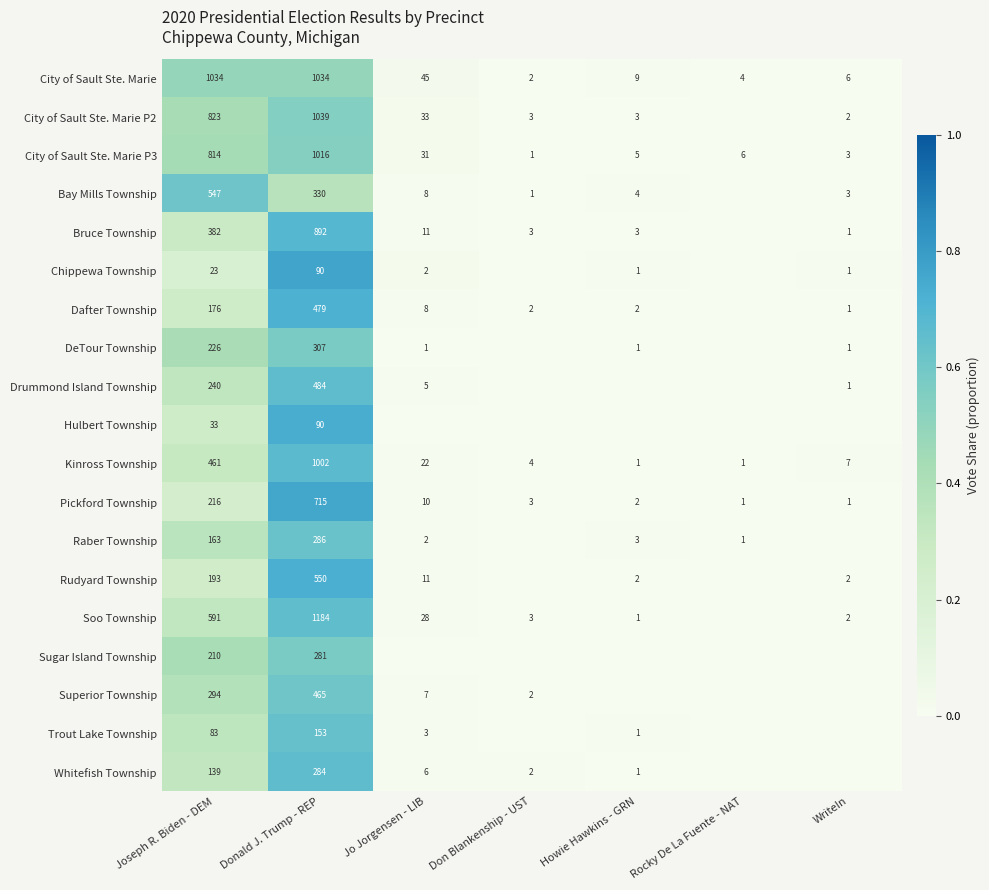

Where is Kinross Township nearest to the value 501?

Joseph R. Biden - DEM